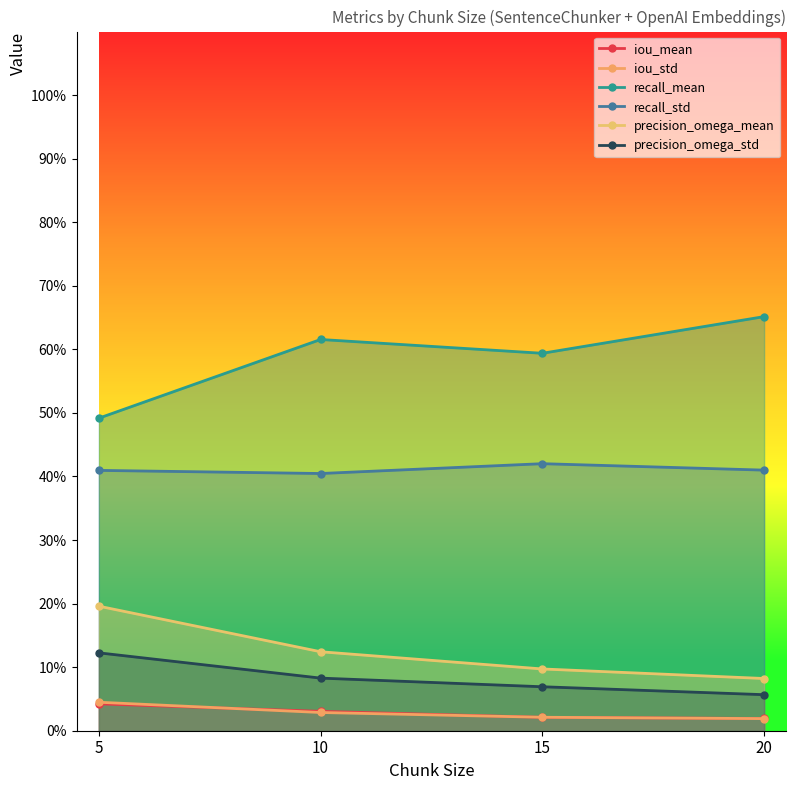

Between which two adjacent categories do iou_mean and iou_std first intersect?

5 and 10